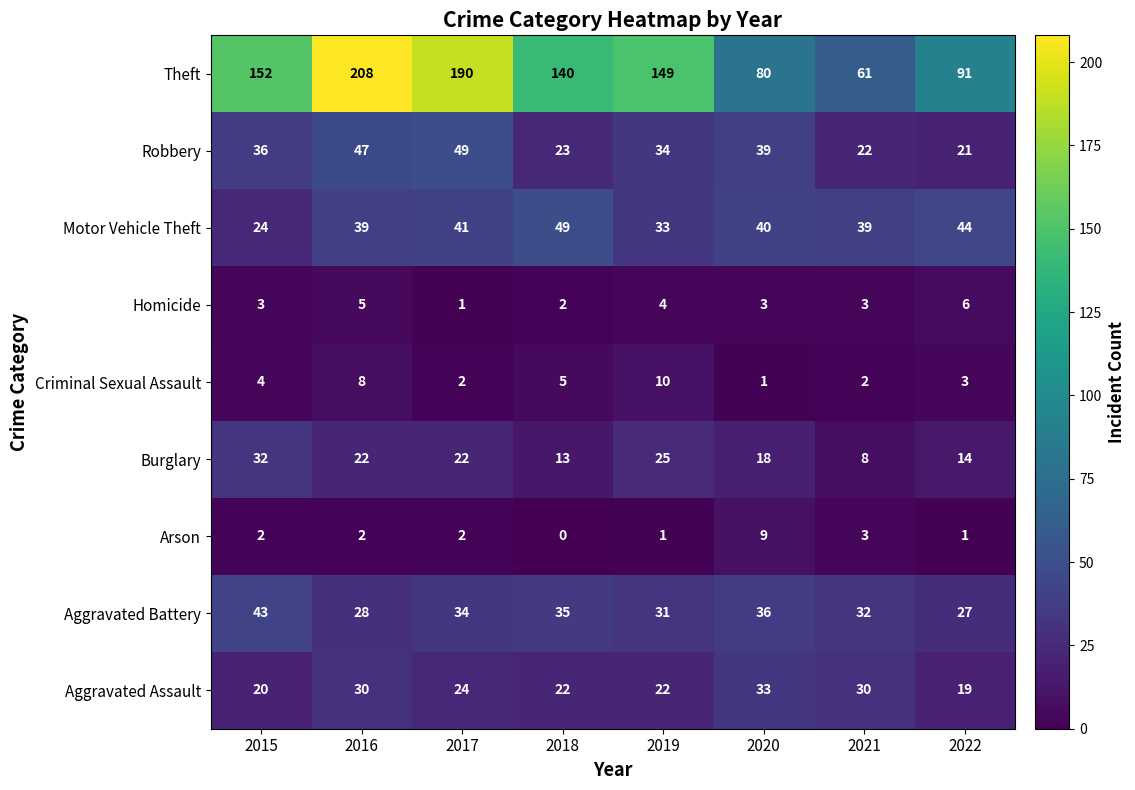

At 2016, list the series in order from smallest to largest.

Arson, Homicide, Criminal Sexual Assault, Burglary, Aggravated Battery, Aggravated Assault, Motor Vehicle Theft, Robbery, Theft